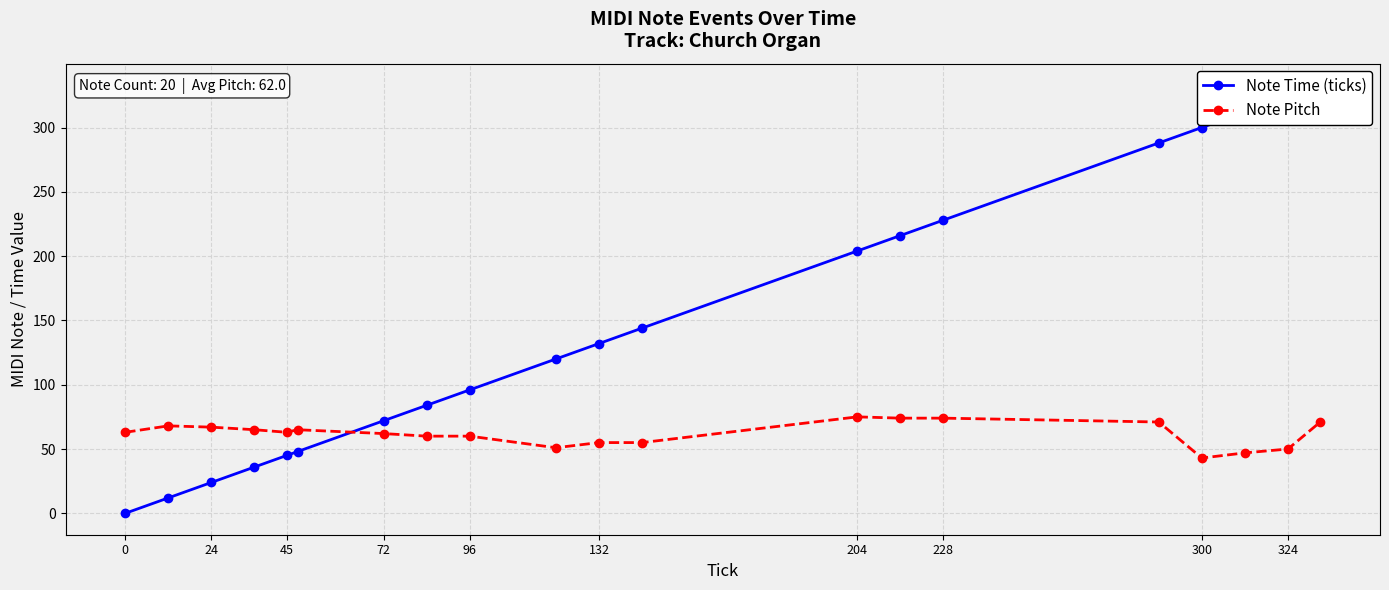

How many data points in Note Time (ticks) are above 132?

9